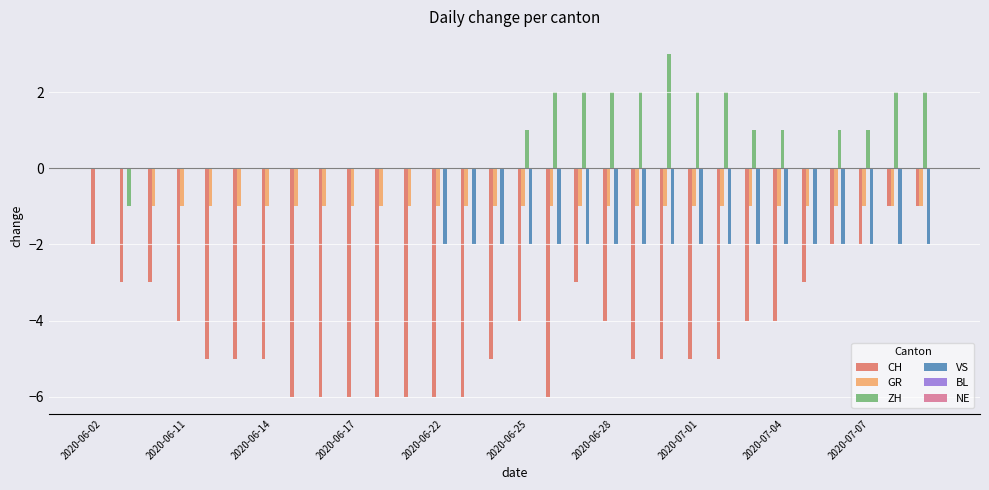

Which series has the largest total across all categories?

ZH